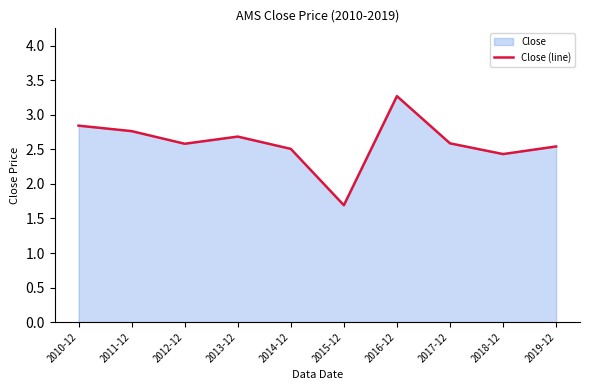

Read the value at 2017-12.

2.6